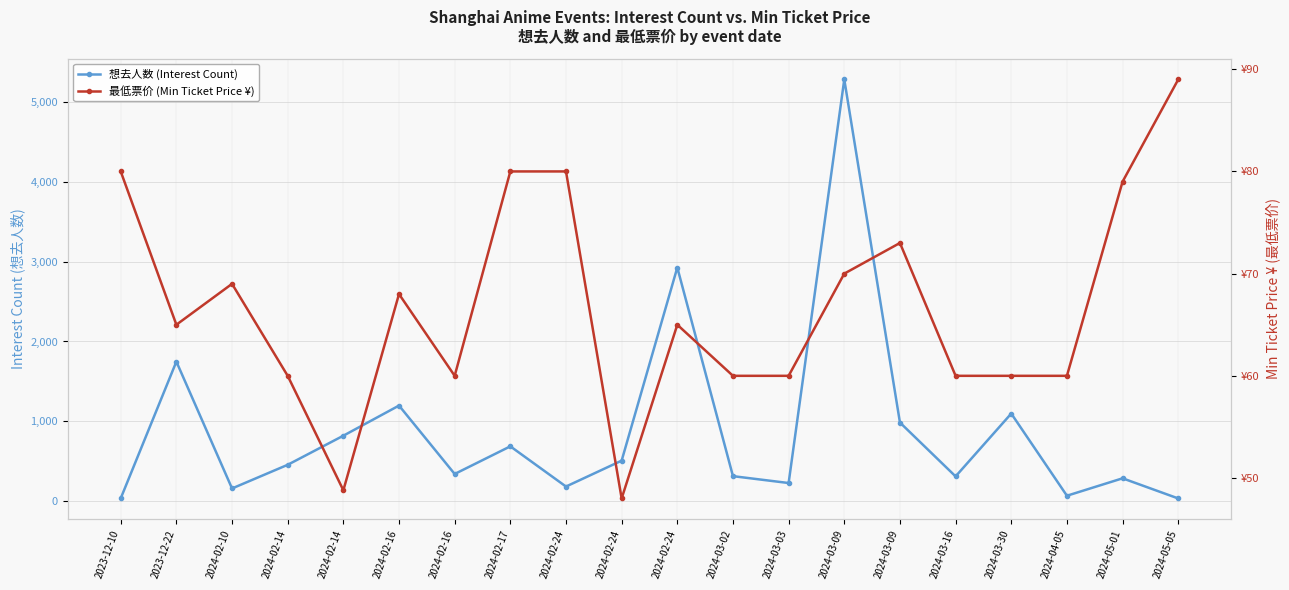

True or false: 想去人数 (Interest Count) has more than 0 points higher than both neighbors.

True